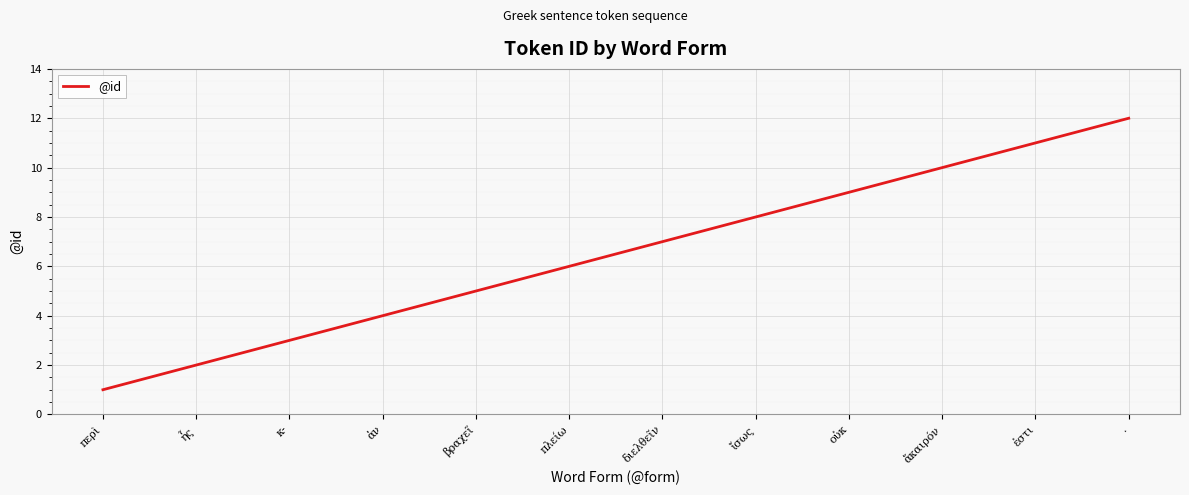

True or false: the data has more than 2 interior local peaks.

False